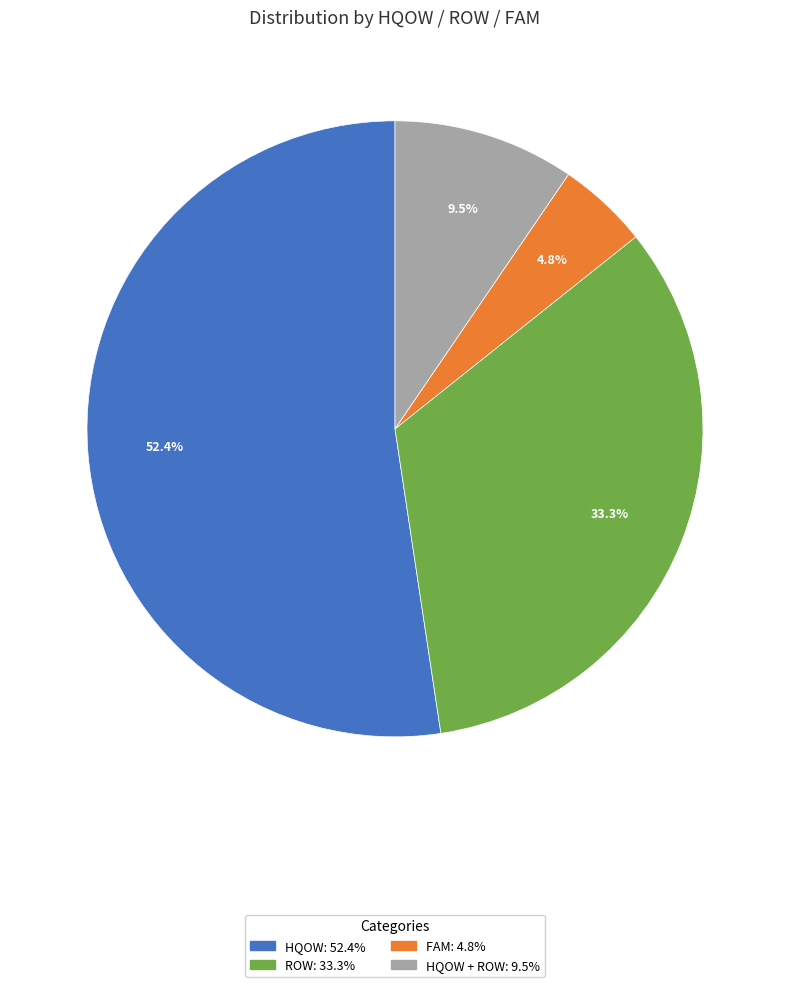

Does any single category account for the majority?

Yes